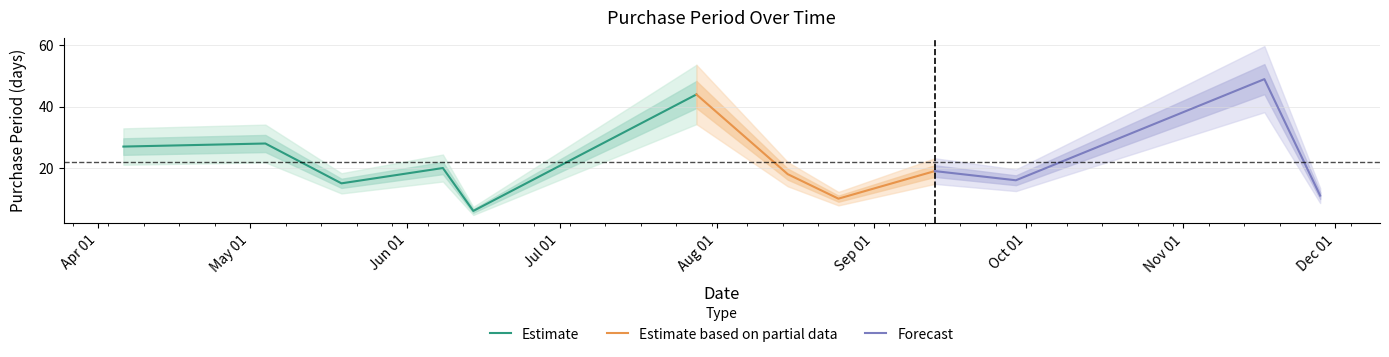

At which category does the data reach its first local peak?

2017-05-04